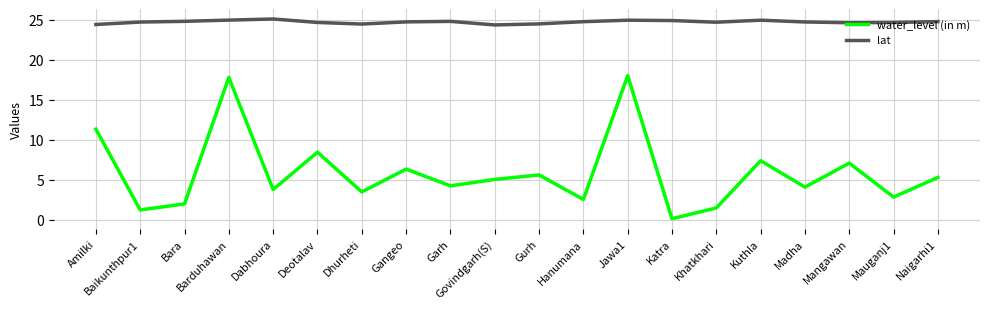

True or false: lat has more than 2 points higher than both neighbors.

True